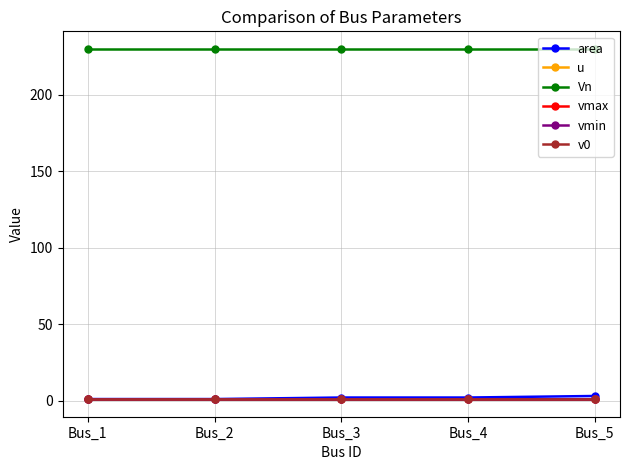

What is the value of the area point at the 5th from the left?

3.0